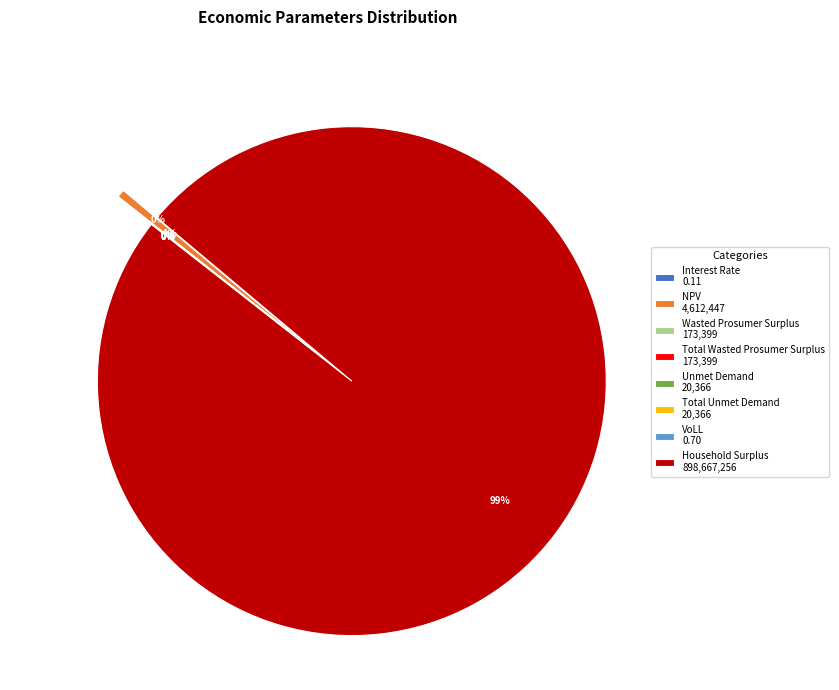

Does Total Wasted Prosumer Surplus account for over 50% of the chart?

No